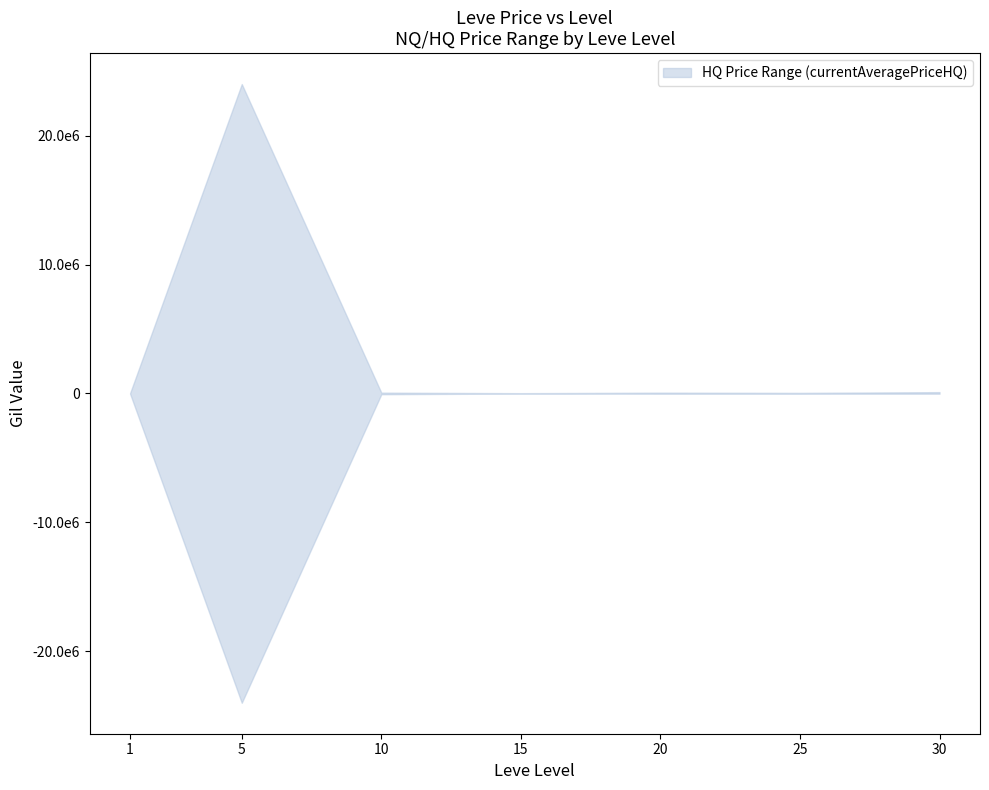

At which label does currentAveragePriceHQ_lower reach its peak?

15